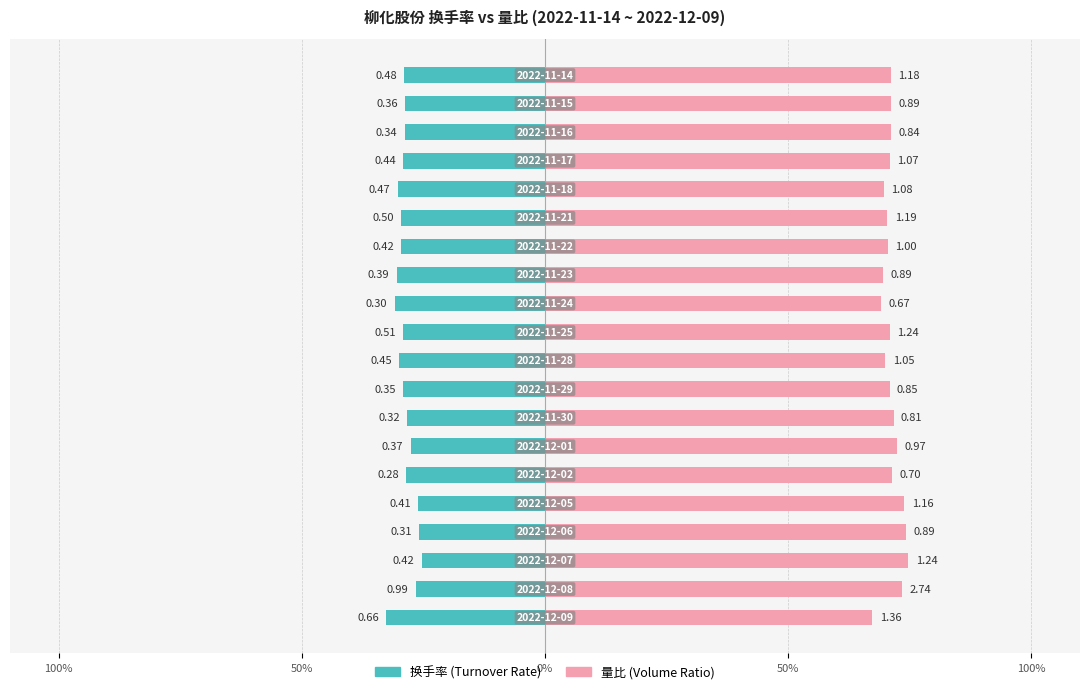

What is the maximum value shown in the chart?

74.7